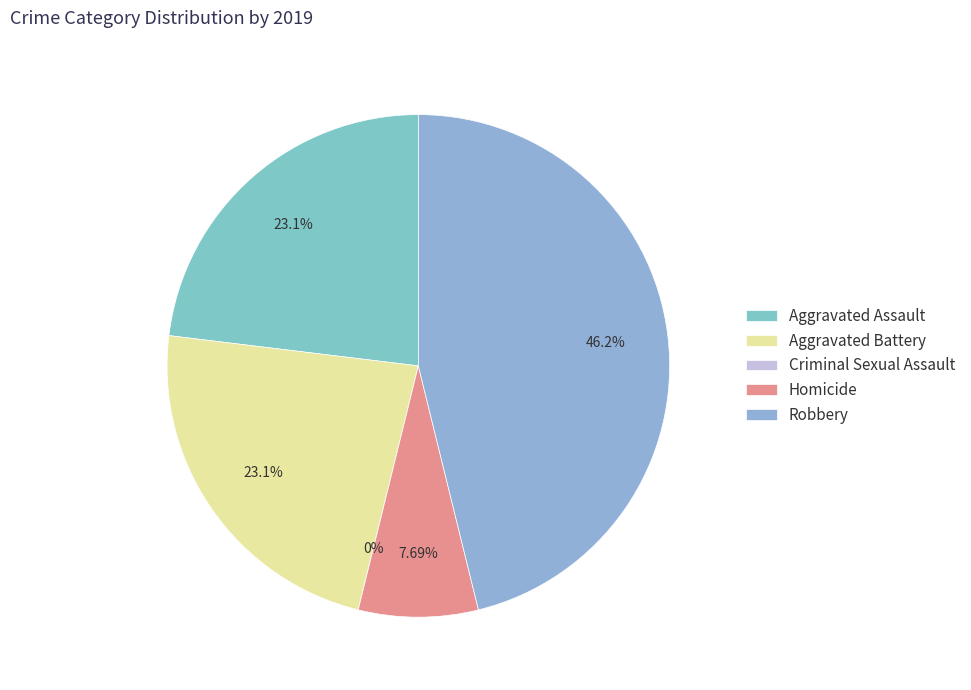

Does any single category account for the majority?

No